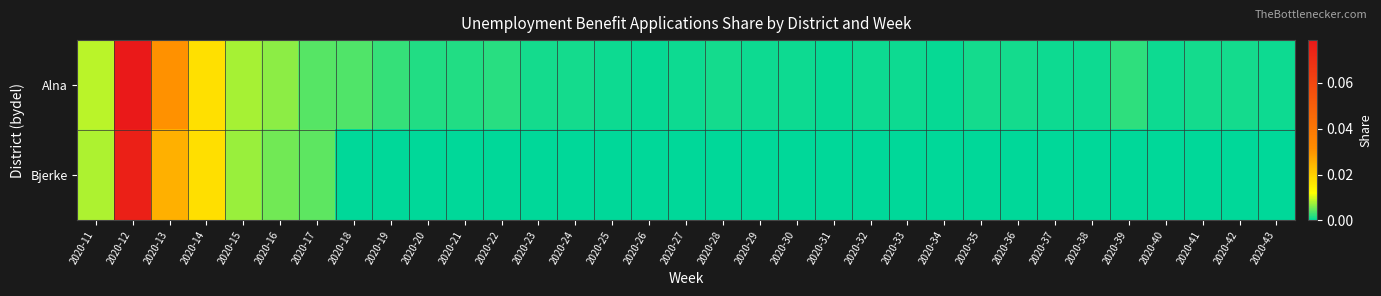

Reading right to left, transcribe all the data shown in this chart.

Alna: 2020-43=0.0	2020-42=0.0	2020-41=0.0	2020-40=0.0	2020-39=0.0	2020-38=0.0	2020-37=0.0	2020-36=0.0	2020-35=0.0	2020-34=0.0	2020-33=0.0	2020-32=0.0	2020-31=0.0	2020-30=0.0	2020-29=0.0	2020-28=0.0	2020-27=0.0	2020-26=0.0	2020-25=0.0	2020-24=0.0	2020-23=0.0	2020-22=0.0	2020-21=0.0	2020-20=0.0	2020-19=0.0	2020-18=0.0	2020-17=0.0	2020-16=0.0	2020-15=0.0	2020-14=0.0	2020-13=0.0	2020-12=0.1	2020-11=0.0
Bjerke: 2020-43=0.0	2020-42=0.0	2020-41=0.0	2020-40=0.0	2020-39=0.0	2020-38=0.0	2020-37=0.0	2020-36=0.0	2020-35=0.0	2020-34=0.0	2020-33=0.0	2020-32=0.0	2020-31=0.0	2020-30=0.0	2020-29=0.0	2020-28=0.0	2020-27=0.0	2020-26=0.0	2020-25=0.0	2020-24=0.0	2020-23=0.0	2020-22=0.0	2020-21=0.0	2020-20=0.0	2020-19=0.0	2020-18=0.0	2020-17=0.0	2020-16=0.0	2020-15=0.0	2020-14=0.0	2020-13=0.0	2020-12=0.1	2020-11=0.0